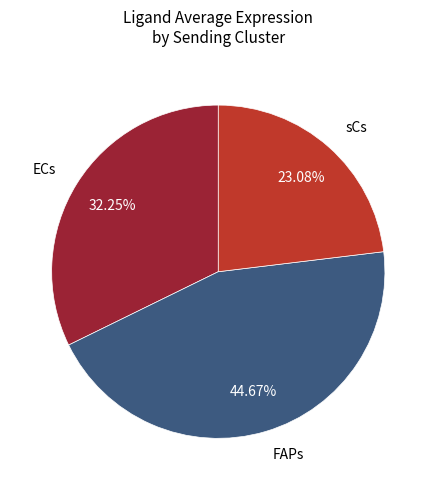

How many segments does this pie chart have?

3